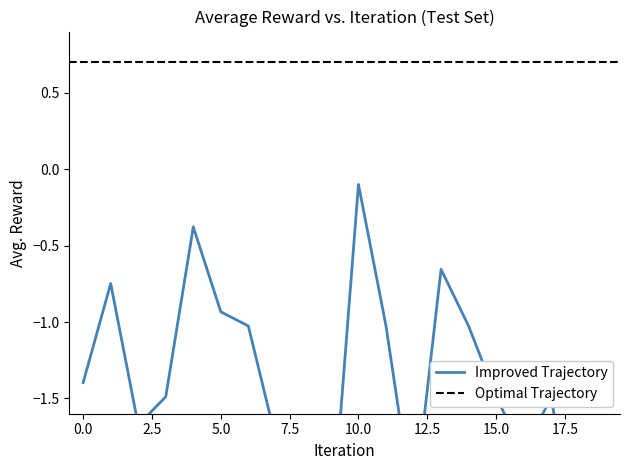

Count the number of categories in the chart.

20